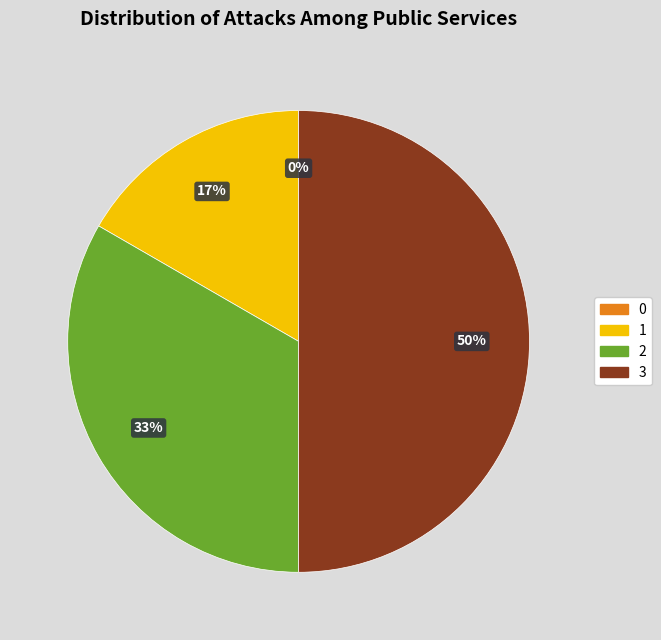

How many slices are in this pie chart?

4